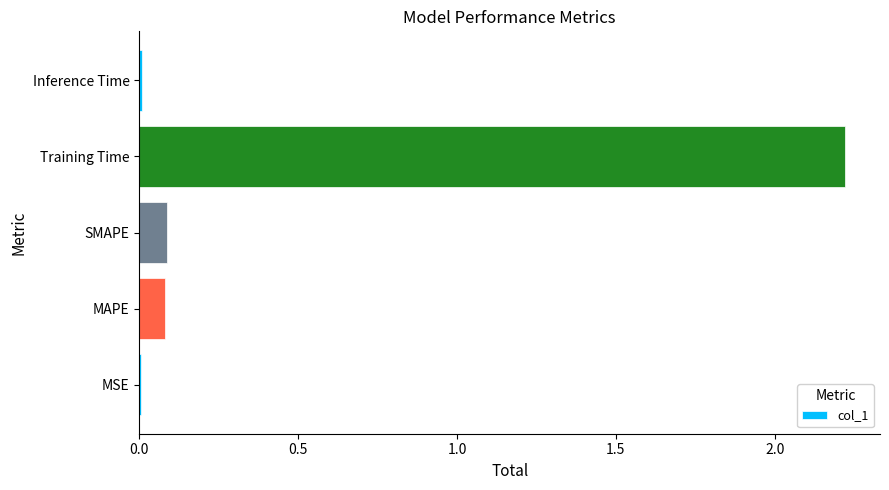

Between Inference Time and SMAPE, which is larger?

SMAPE